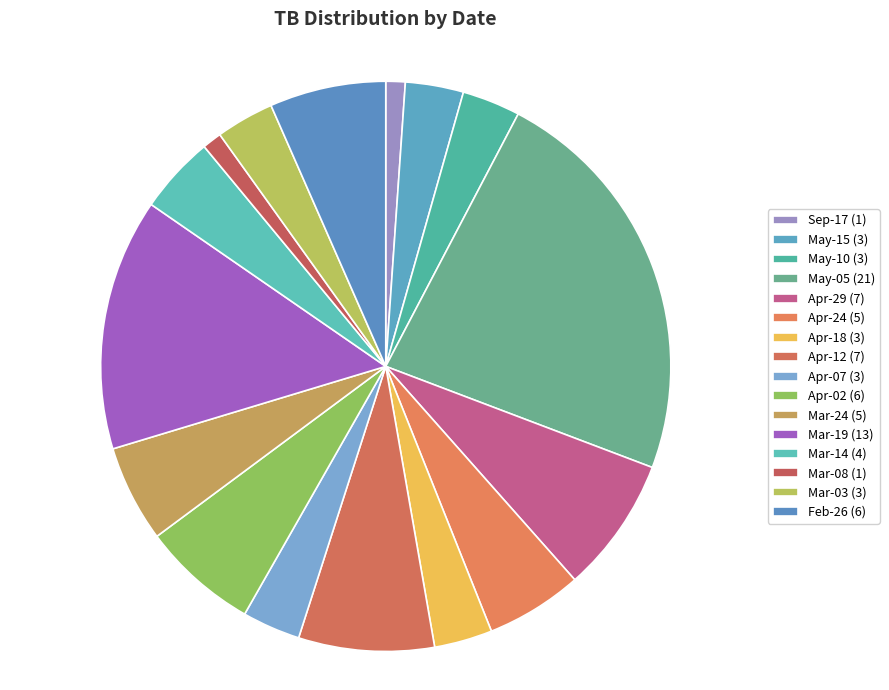

How many segments does this pie chart have?

16